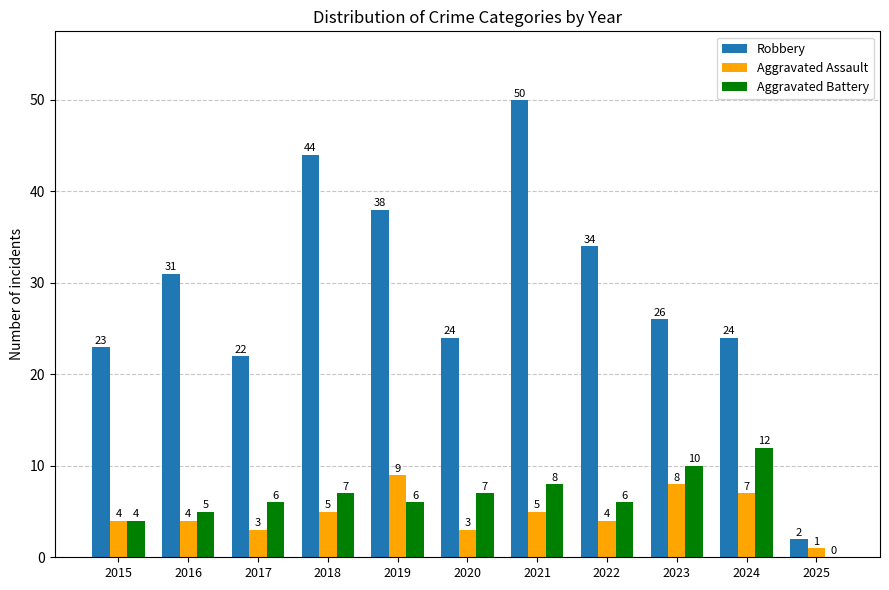

Reading right to left, list all the values displayed in this chart.

Robbery: 2025=2	2024=24	2023=26	2022=34	2021=50	2020=24	2019=38	2018=44	2017=22	2016=31	2015=23
Aggravated Assault: 2025=1	2024=7	2023=8	2022=4	2021=5	2020=3	2019=9	2018=5	2017=3	2016=4	2015=4
Aggravated Battery: 2025=0	2024=12	2023=10	2022=6	2021=8	2020=7	2019=6	2018=7	2017=6	2016=5	2015=4